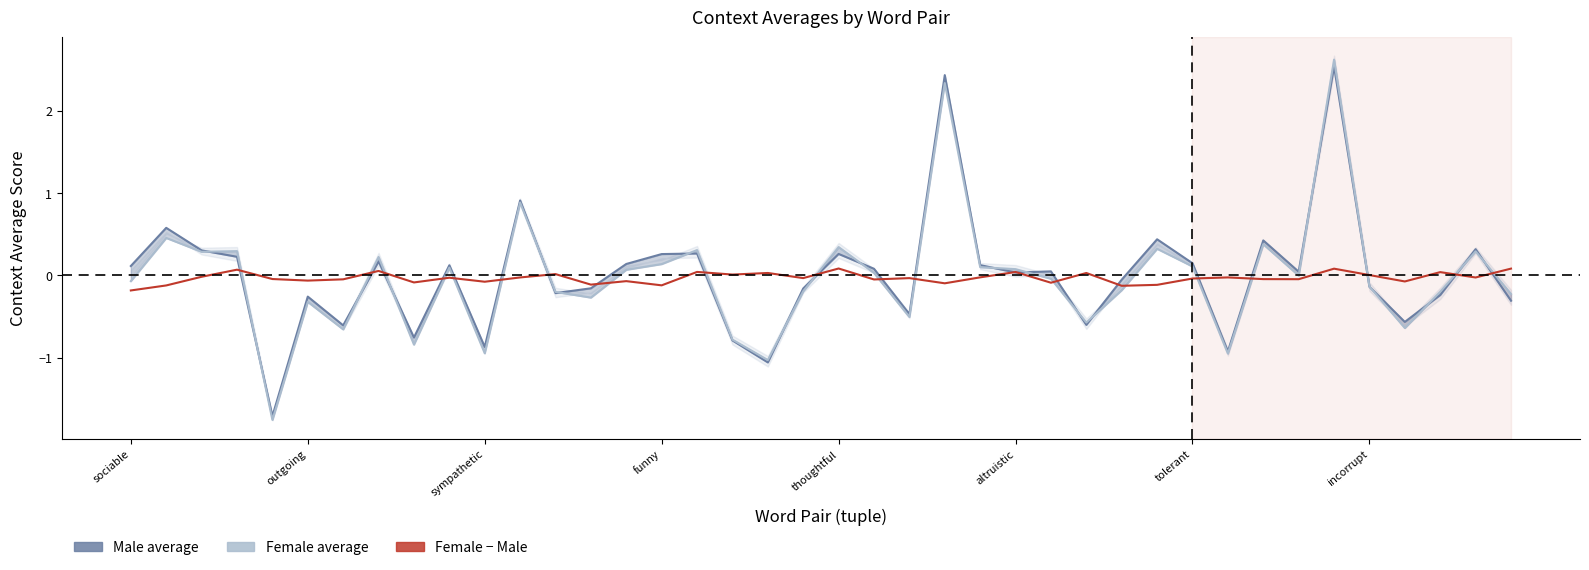

What is the smallest value displayed?

-1.8